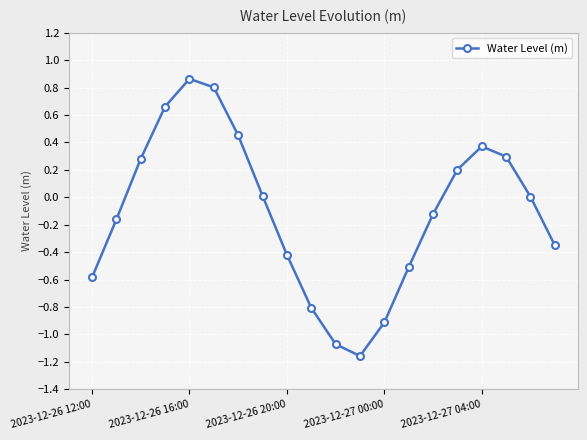

What is the sum of all values?

-2.2